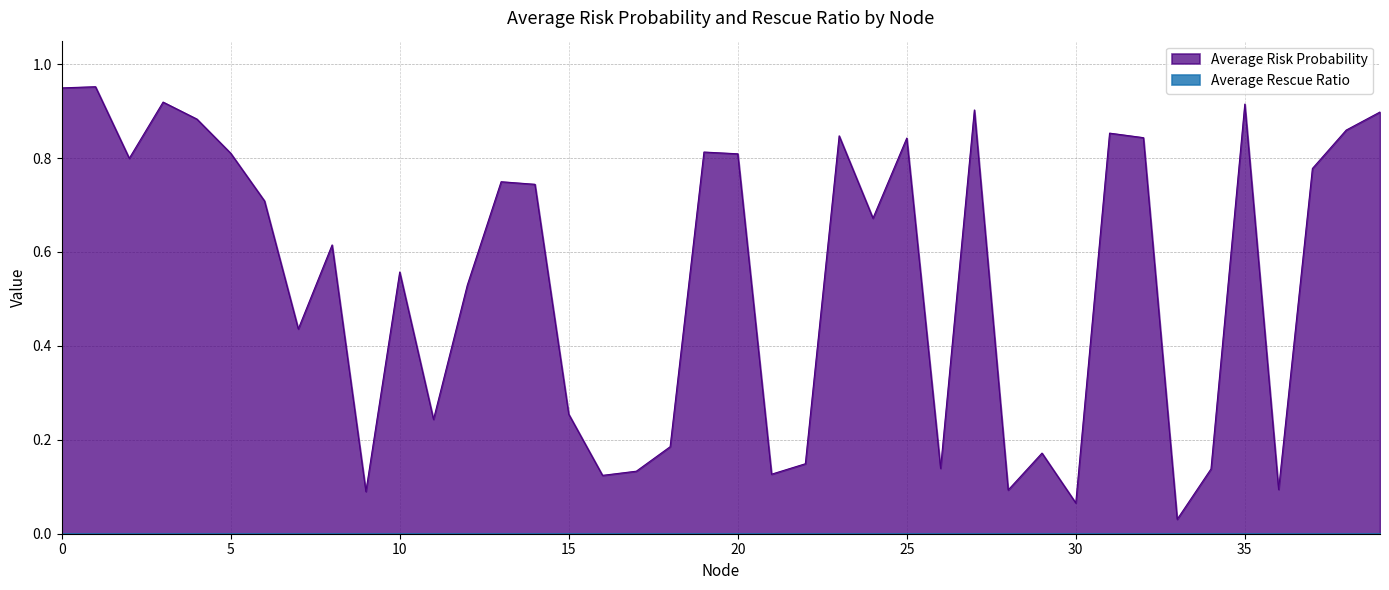

What is the difference between the values at 11 and 5?

0.6